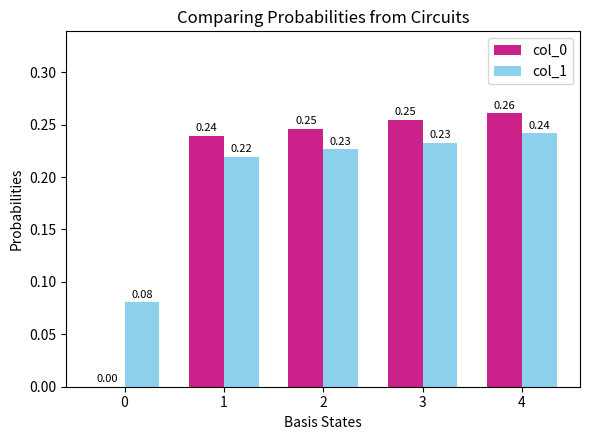

What is the total value across all series at 1?

0.5